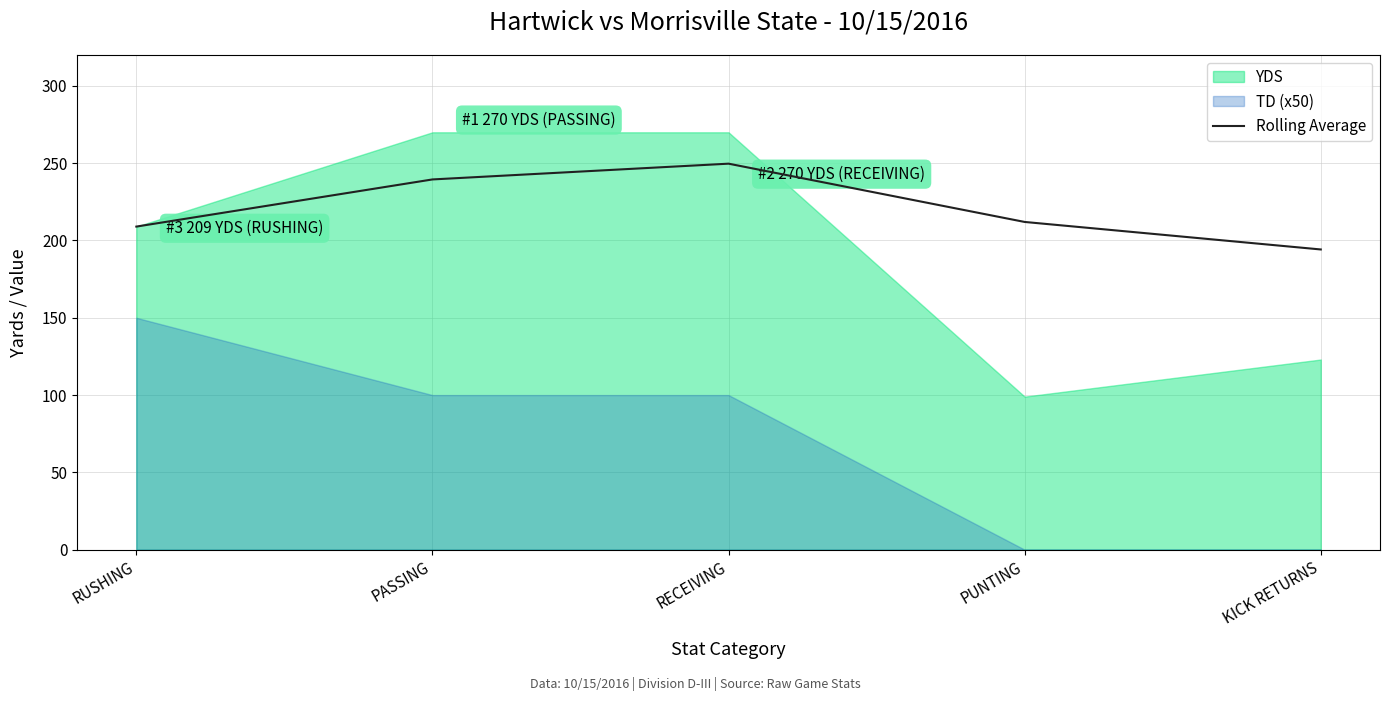

What is the greatest value displayed?

270.0